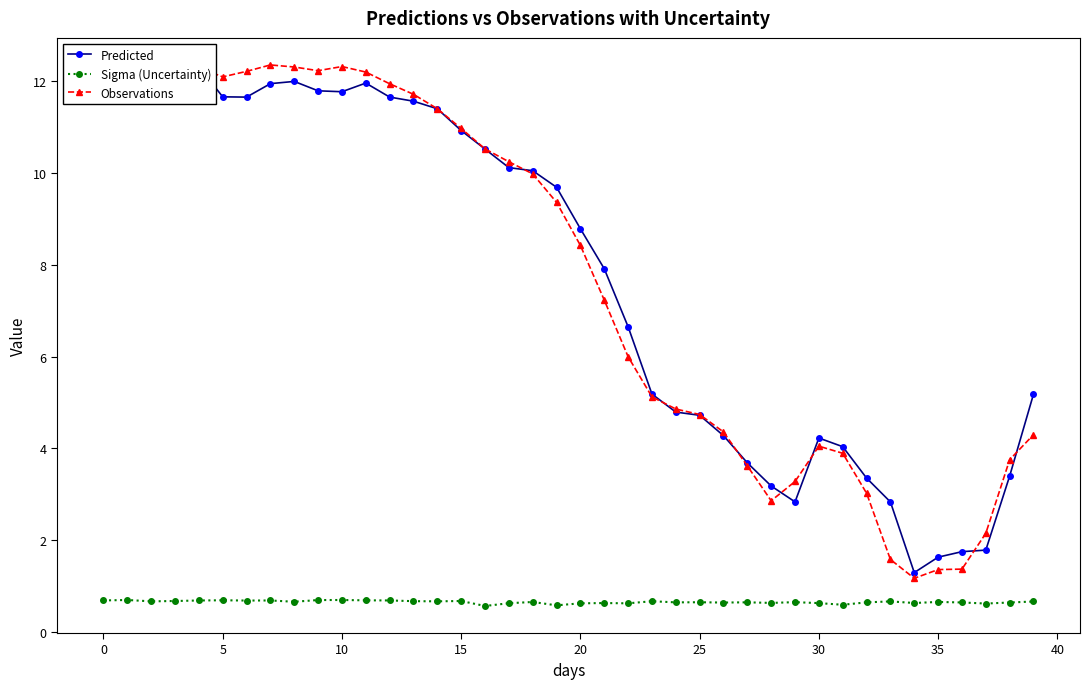

True or false: Sigma (Uncertainty) and Observations cross at least once.

False